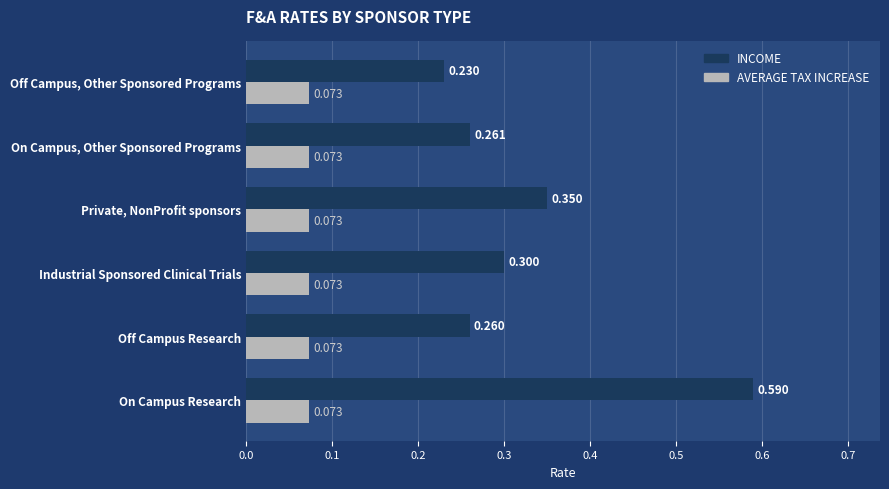

Which label corresponds to the largest value in the chart?

On Campus Research